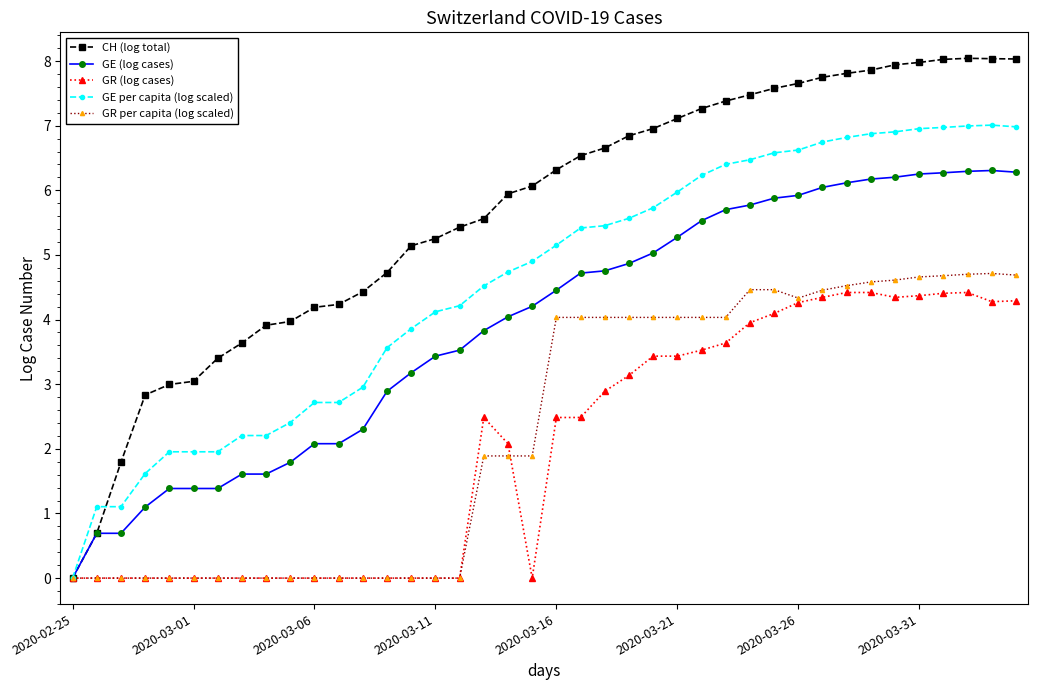

What is the difference between the maximum and minimum values in the GE (log cases) series?

6.3